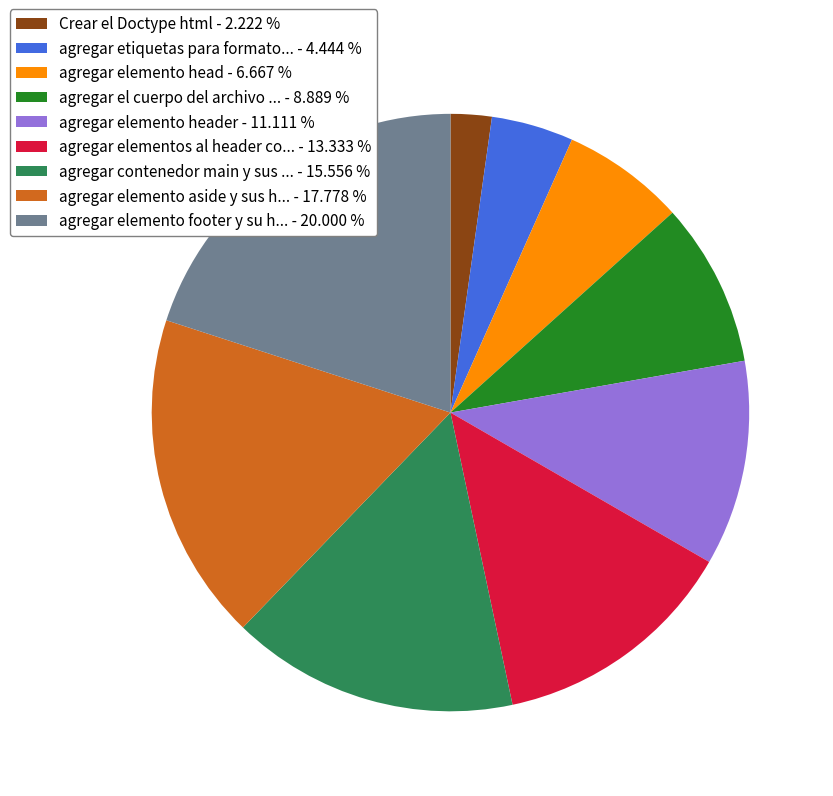

Rank the categories by value from highest to lowest.

agregar elemento footer y su h... - 20.000 %, agregar elemento aside y sus h... - 17.778 %, agregar contenedor main y sus ... - 15.556 %, agregar elementos al header co... - 13.333 %, agregar elemento header - 11.111 %, agregar el cuerpo del archivo ... - 8.889 %, agregar elemento head - 6.667 %, agregar etiquetas para formato... - 4.444 %, Crear el Doctype html - 2.222 %